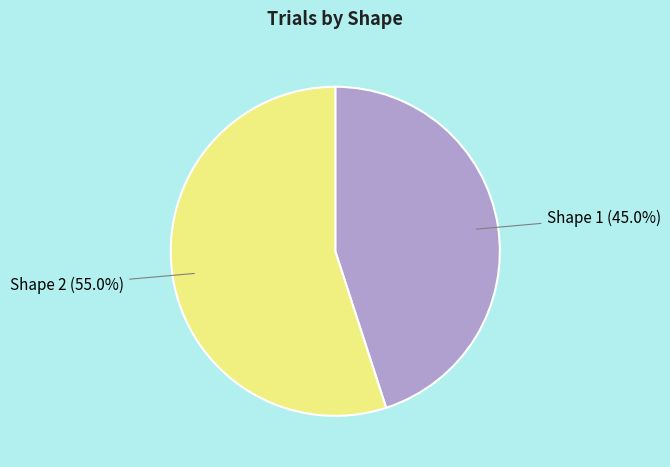

What is the largest slice in the pie chart?

Shape 2